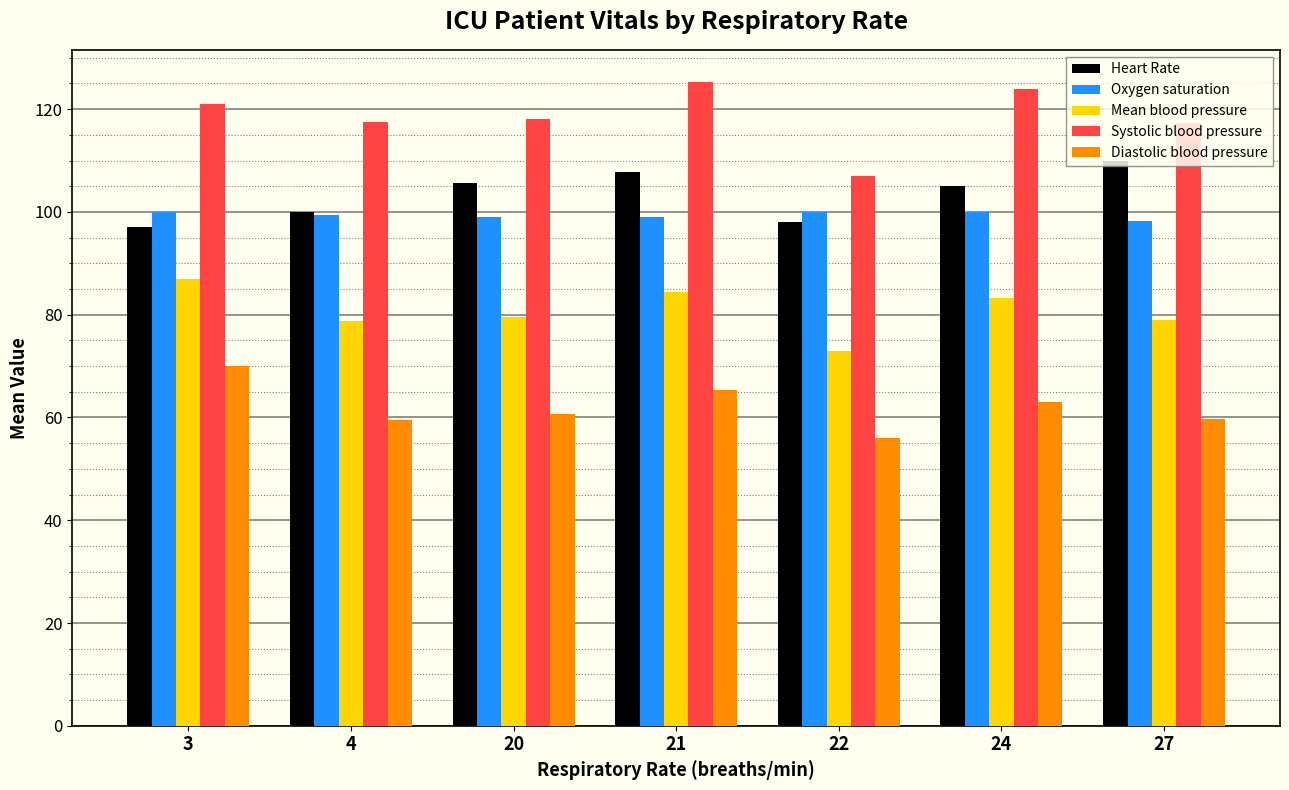

What is the difference between the highest and lowest values at 27?

57.7